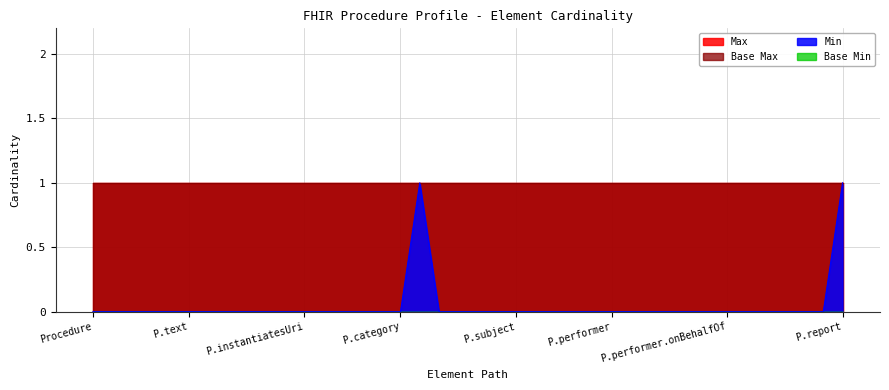

True or false: Base Max and Base Min intersect in this chart.

False